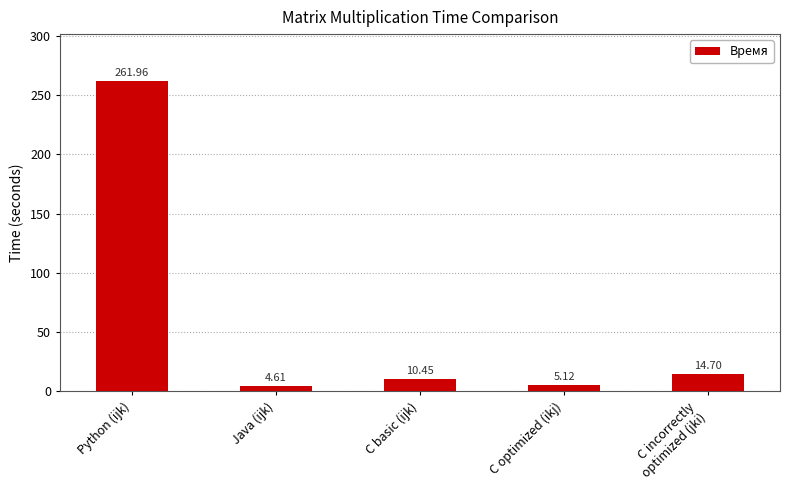

List the labels in order of value, smallest first.

Java (ijk), C optimized (ikj), C basic (ijk), C incorrectly
optimized (jki), Python (ijk)